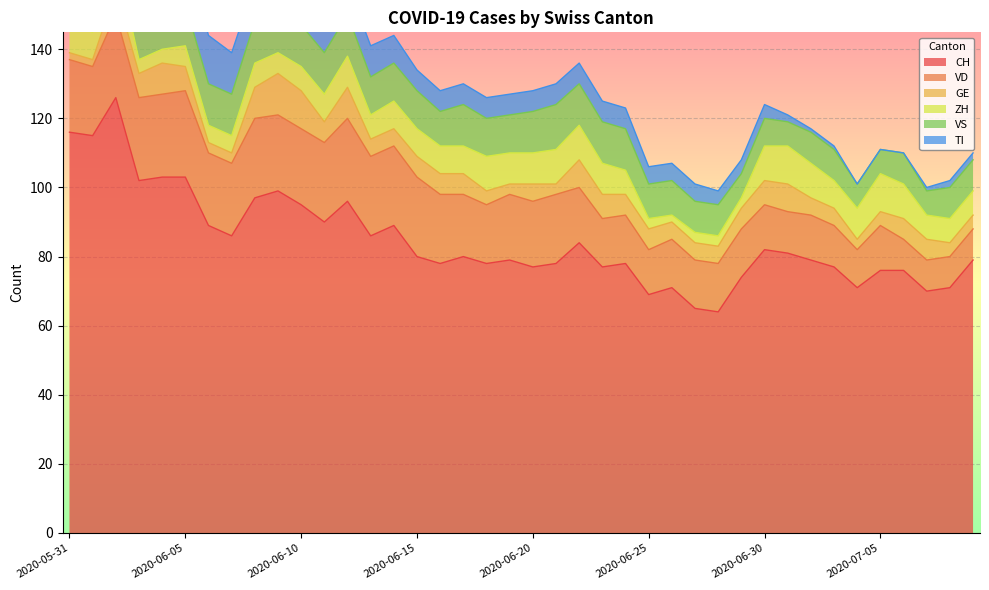

What is the total value across all series at 2020-06-06?

144